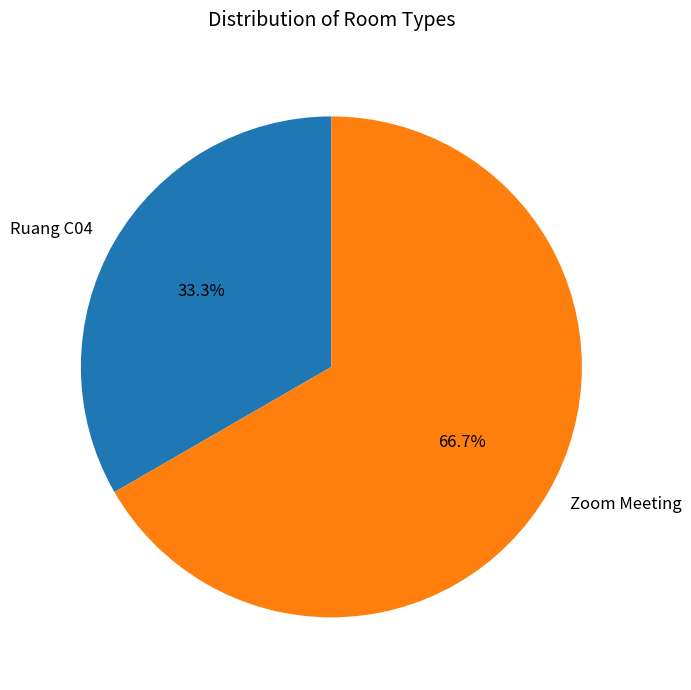

To the nearest percent, what portion does Zoom Meeting represent?

67%